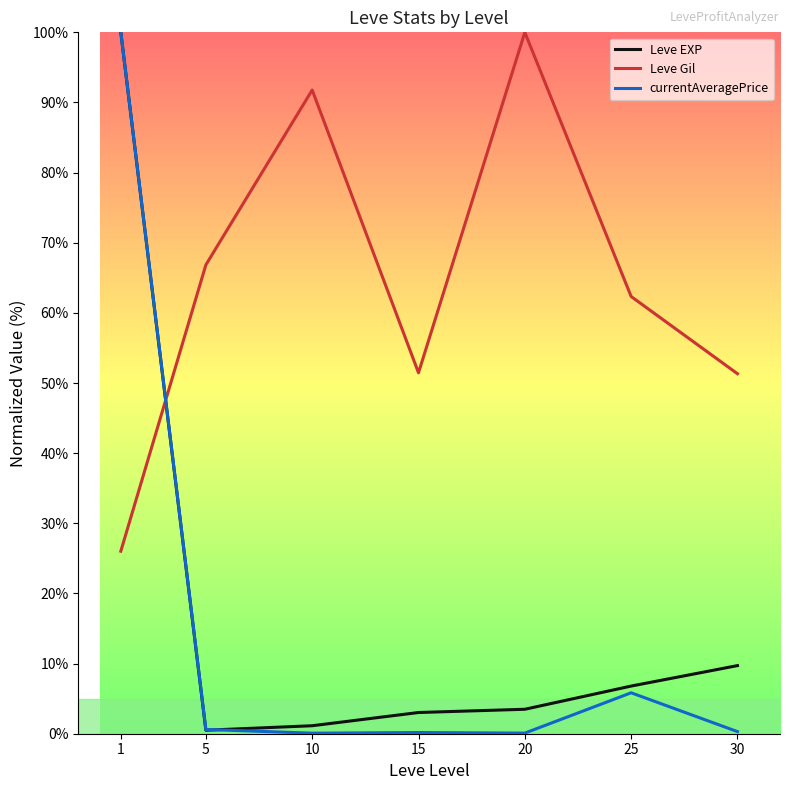

True or false: Leve Gil and currentAveragePrice intersect in this chart.

True